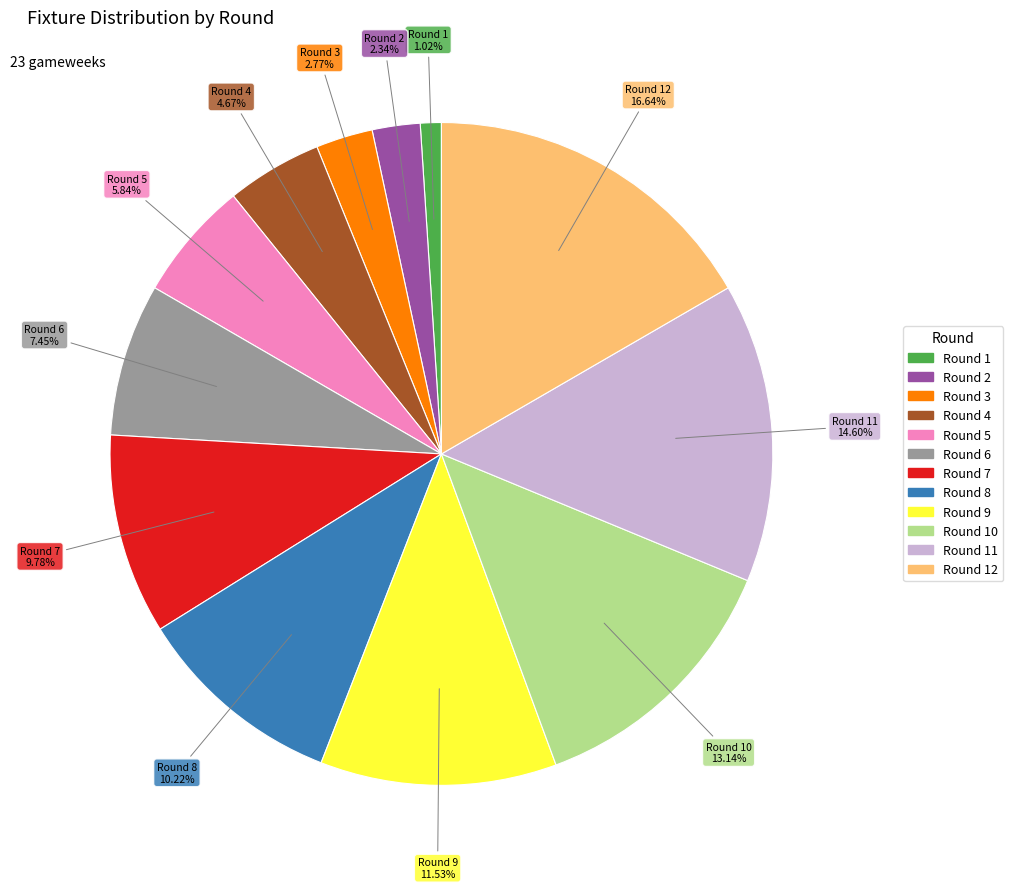

Does any single category account for the majority?

No